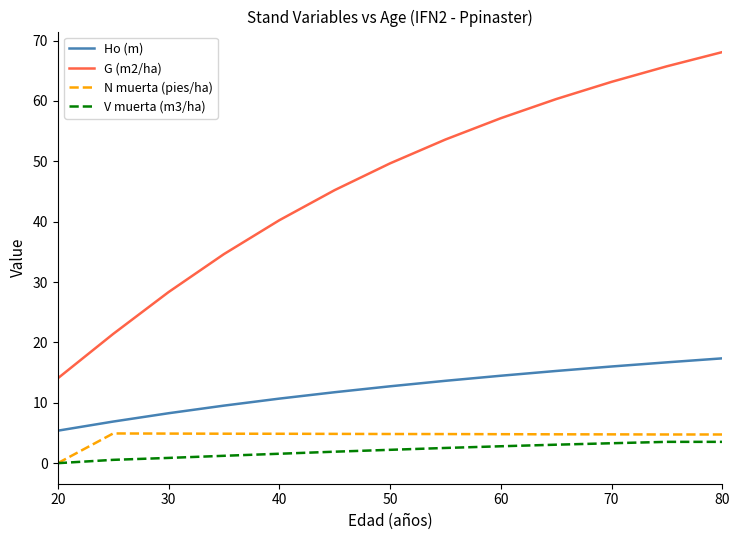

Which series has the widest spread of values?

G (m2/ha)